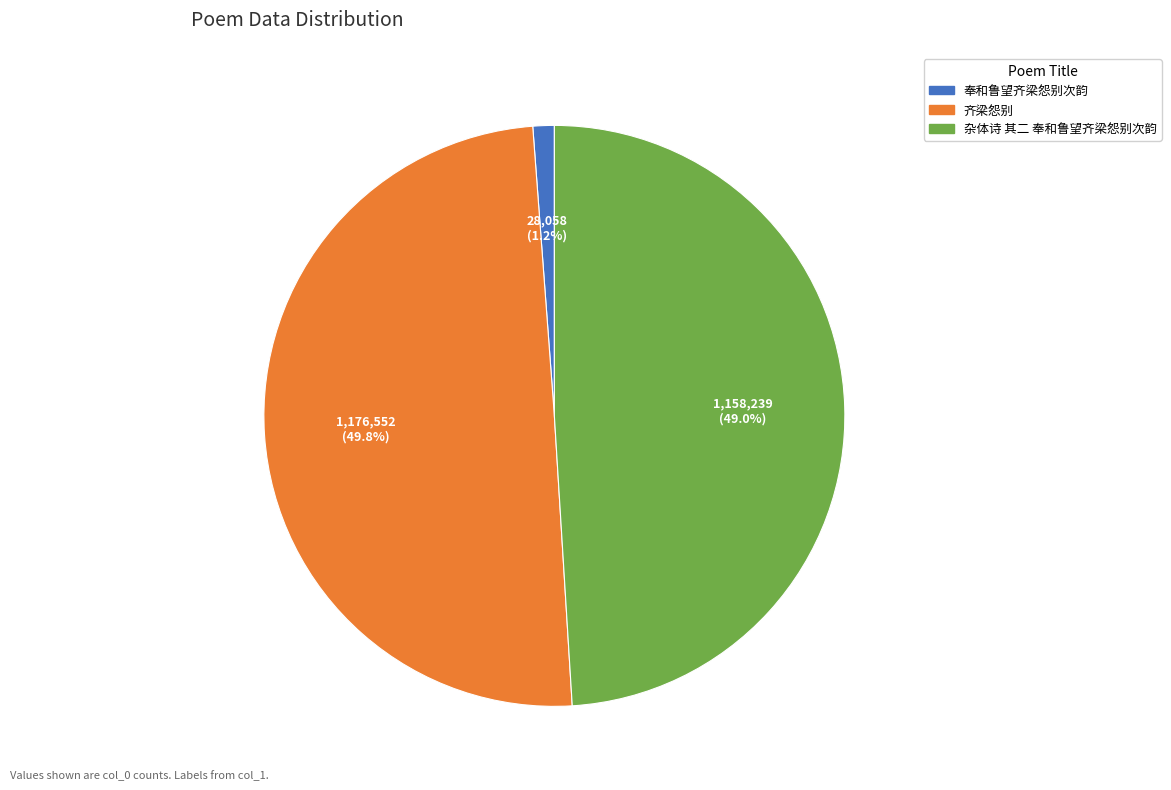

To the nearest percent, what is the combined percentage of 齐梁怨别 and 奉和鲁望齐梁怨别次韵?

51%